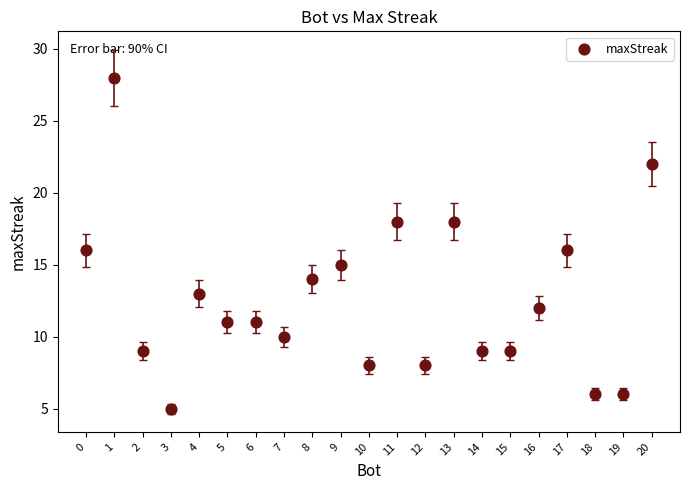

What is the range of Y values (max minus min)?

23